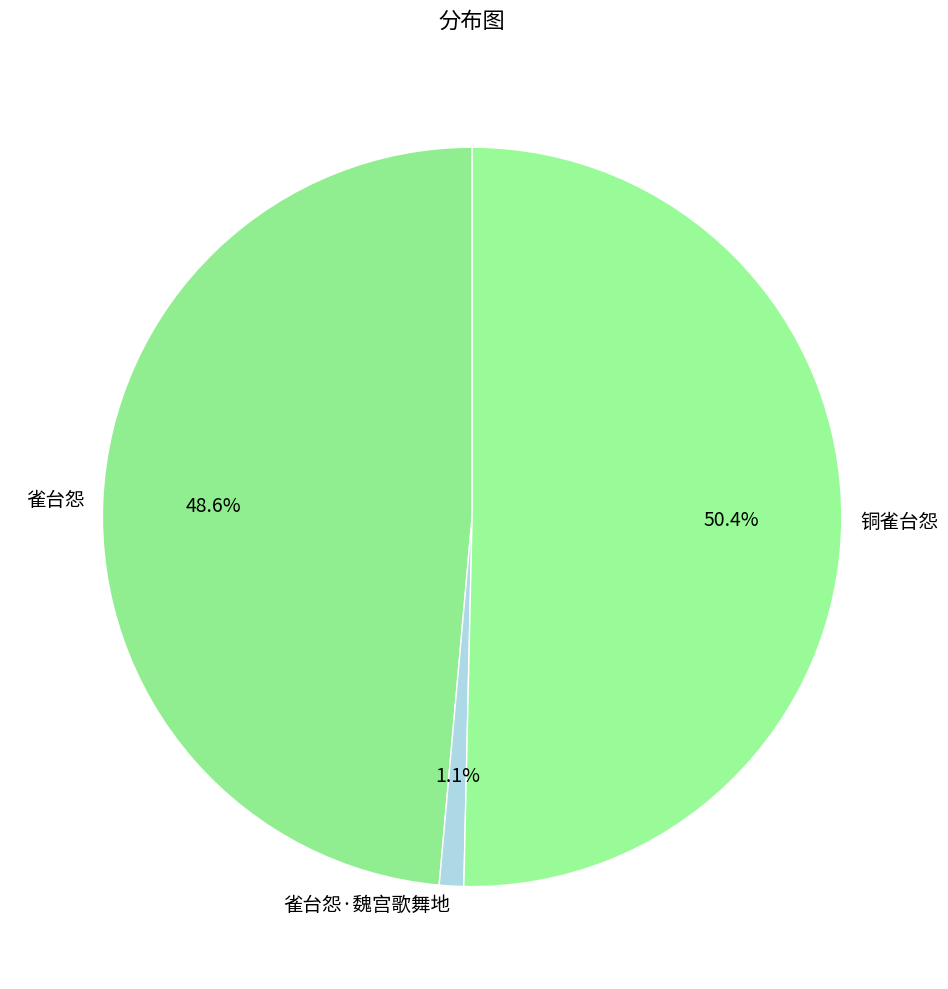

Which category has the smallest portion of the pie?

雀台怨·魏宫歌舞地